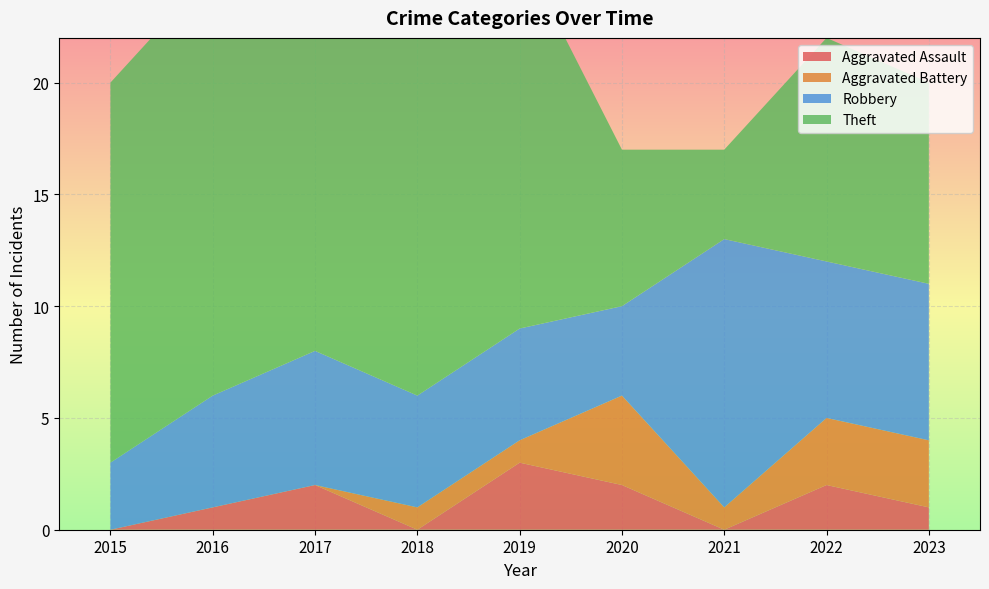

Reading left to right, extract all data points from this chart.

Aggravated Assault: 2015=0	2016=1	2017=2	2018=0	2019=3	2020=2	2021=0	2022=2	2023=1
Aggravated Battery: 2015=0	2016=0	2017=0	2018=1	2019=1	2020=4	2021=1	2022=3	2023=3
Robbery: 2015=3	2016=5	2017=6	2018=5	2019=5	2020=4	2021=12	2022=7	2023=7
Theft: 2015=17	2016=19	2017=17	2018=18	2019=17	2020=7	2021=4	2022=10	2023=9